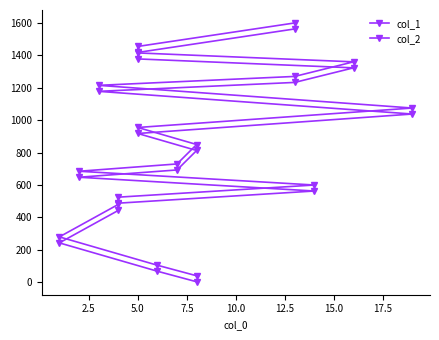

Reading left to right, transcribe all the data shown in this chart.

col_1: 3	68	243	443	488	563	648	693	813	918	1038	1178	1233	1323	1378	1418	1563
col_2: 40	105	280	480	525	600	685	730	850	955	1075	1215	1270	1360	1415	1455	1600